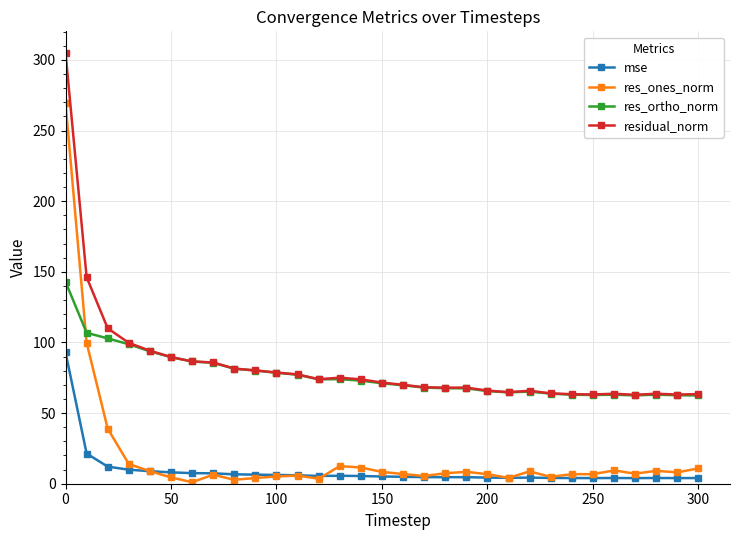

True or false: res_ortho_norm has more than 1 interior local peaks.

True